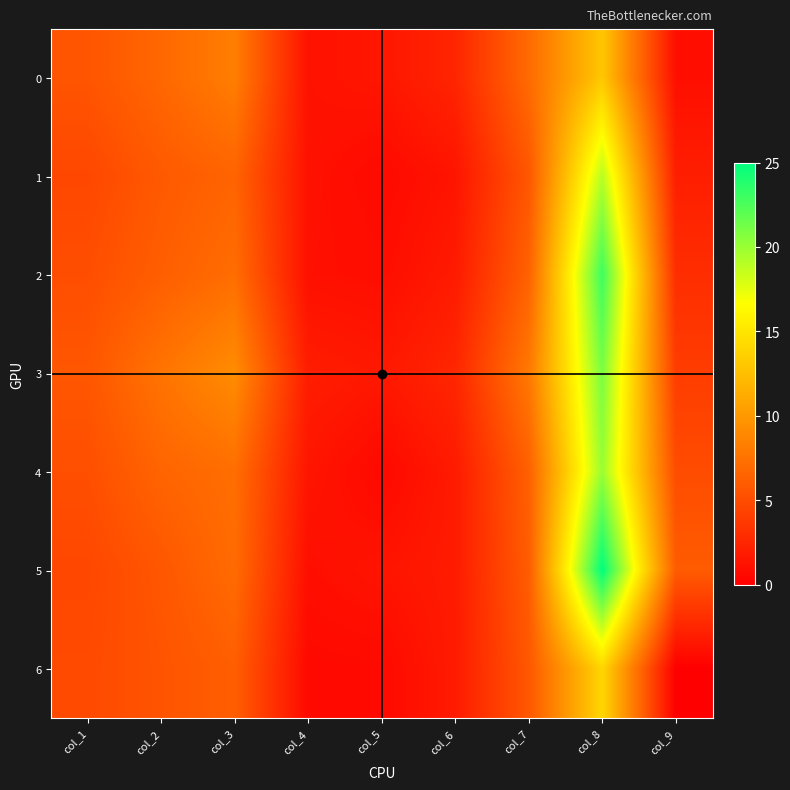

Which series has the widest spread of values?

5